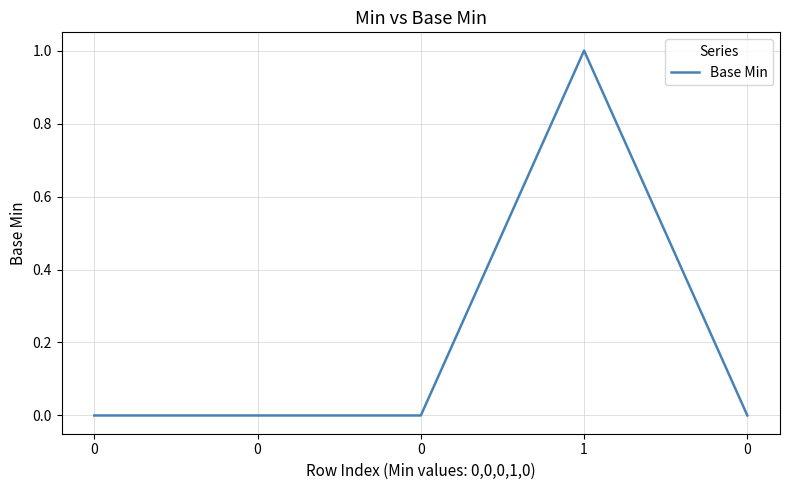

Which label corresponds to the largest value in the chart?

1